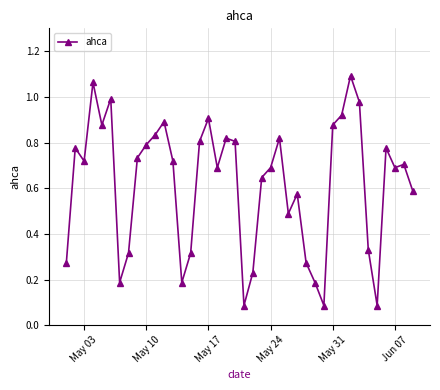

What is the sum of all values?

24.8